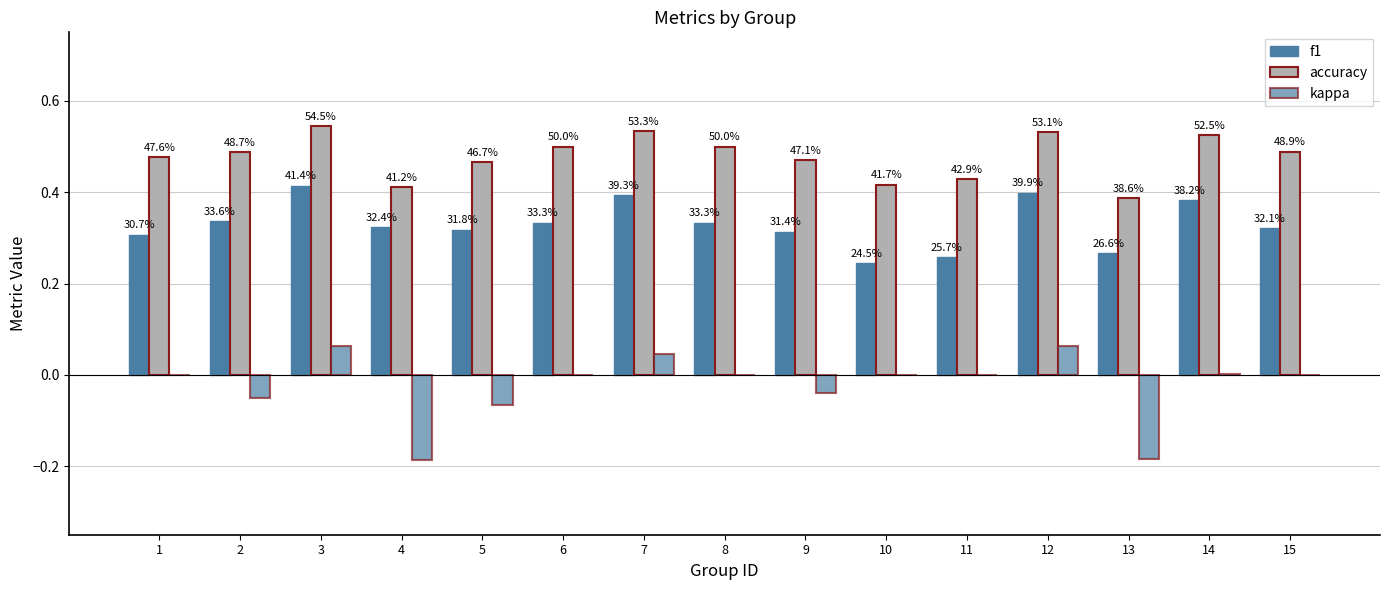

True or false: accuracy has a value of 0.4 at 13.

True